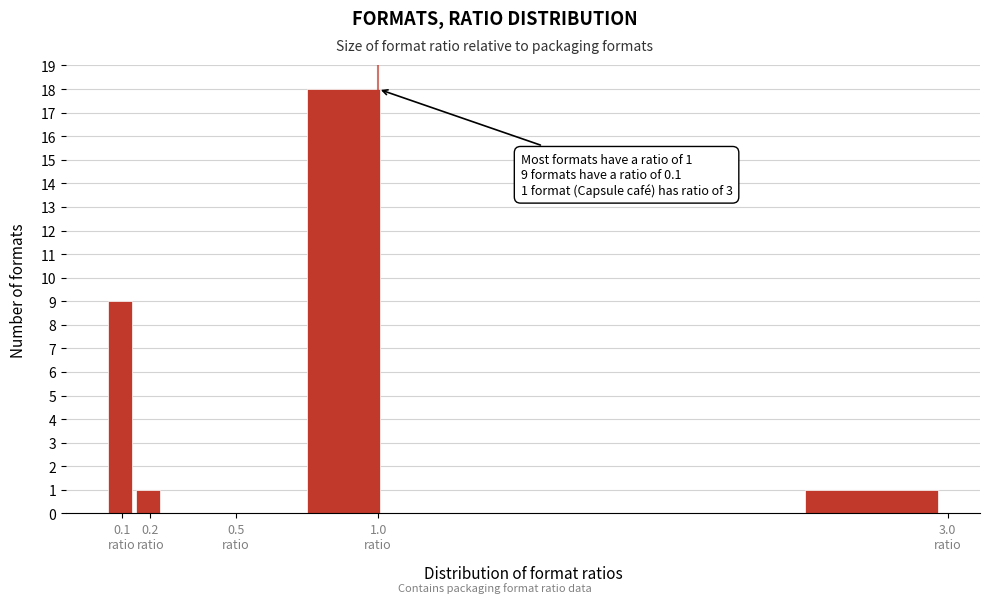

Which range on the x-axis has the tallest bar?

0.75 to 1.05